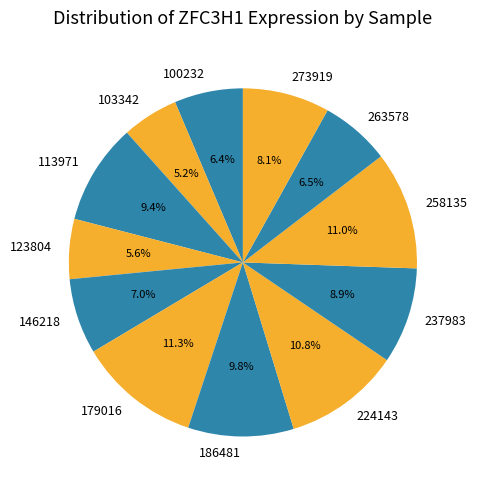

To the nearest percent, what is the average slice percentage?

8%